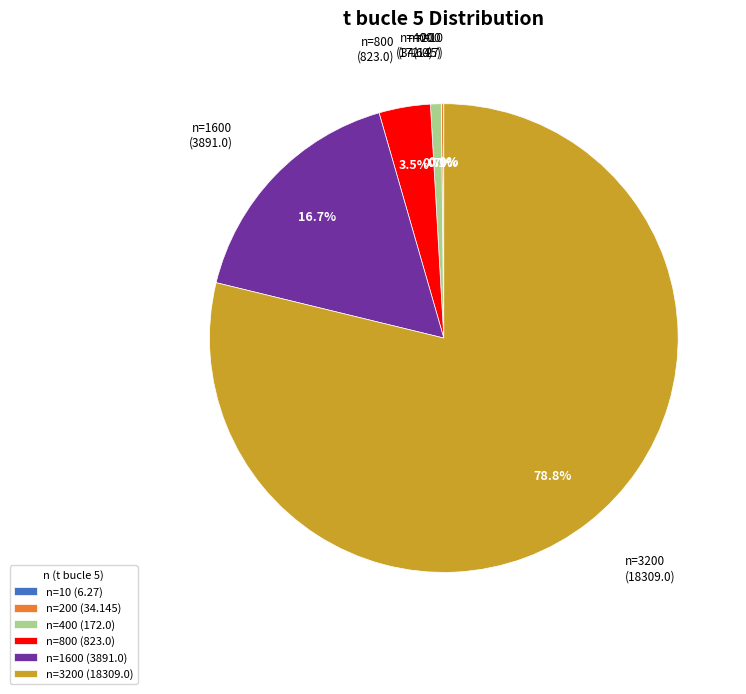

Between n=400 (172.0) and n=800 (823.0), which is larger?

n=800 (823.0)